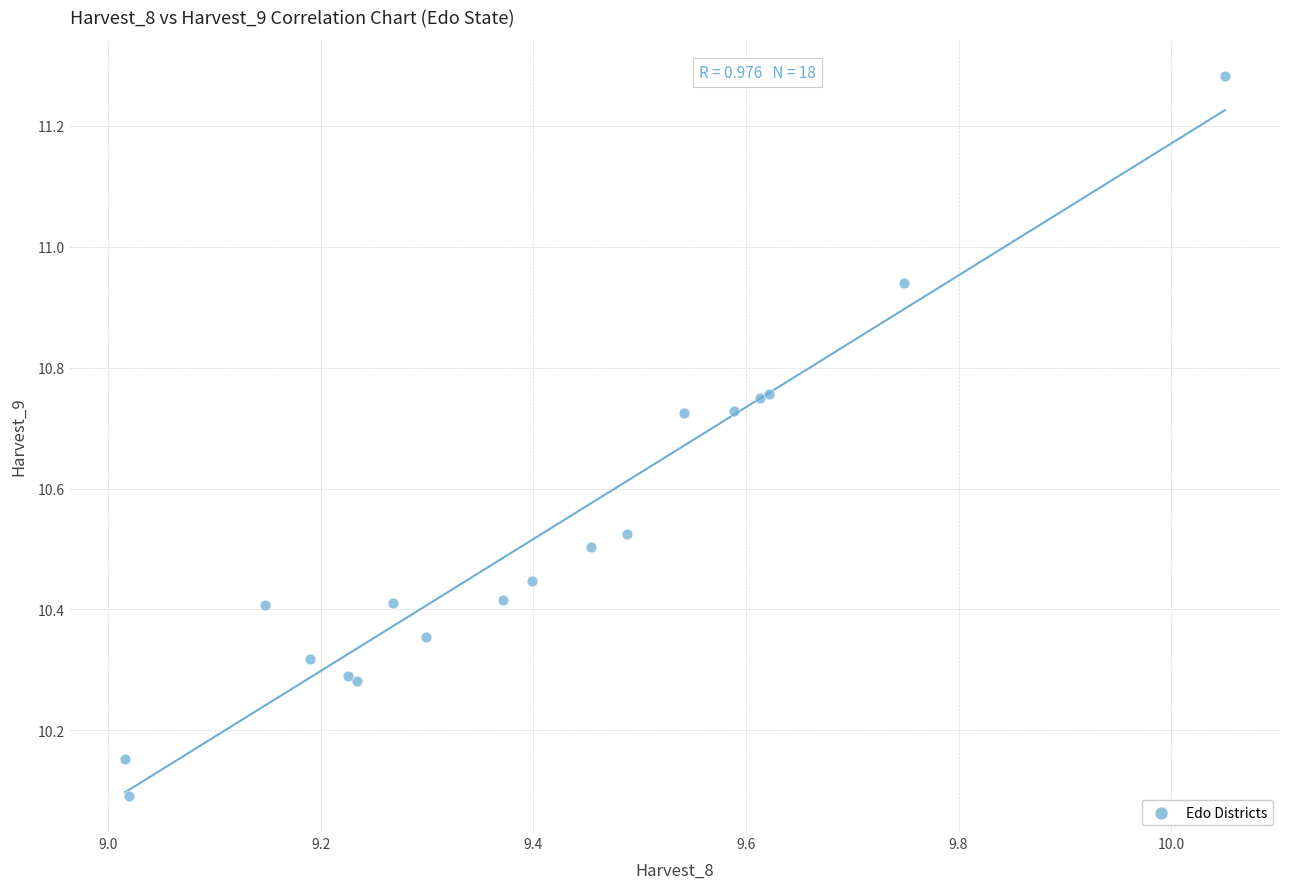

What Y value in the scatter plot is closest to 10?

10.1